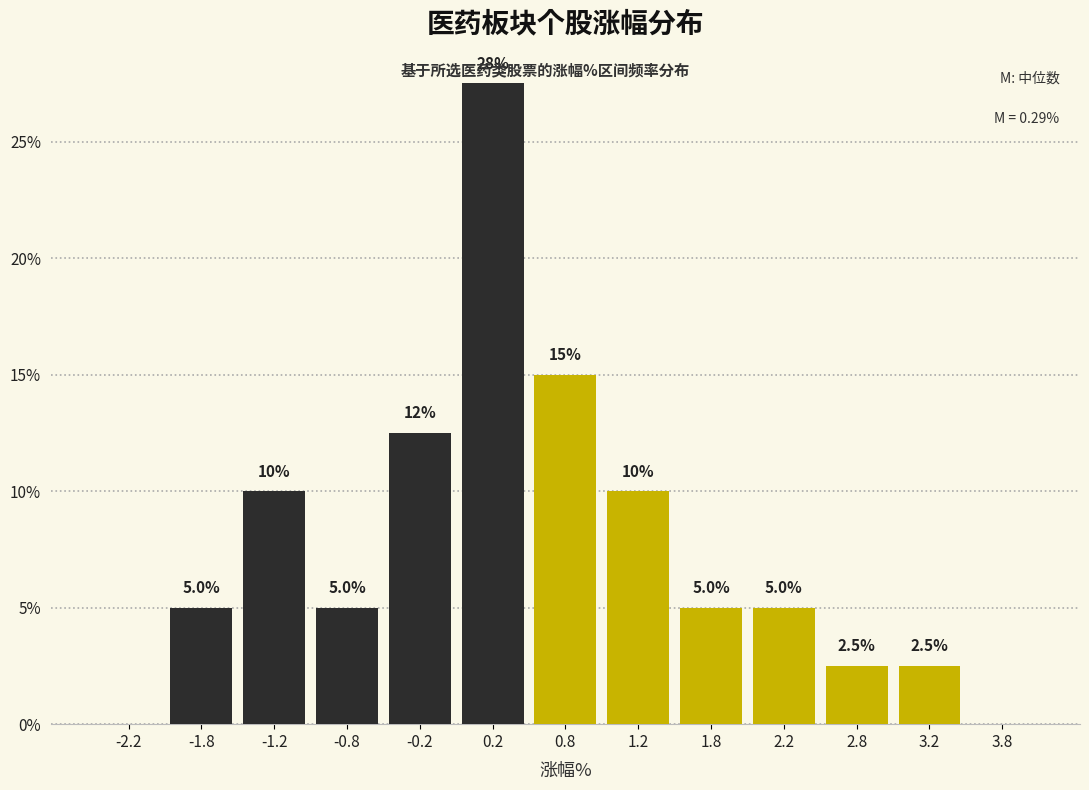

Which range on the x-axis has the tallest bar?

0.0 to 0.5